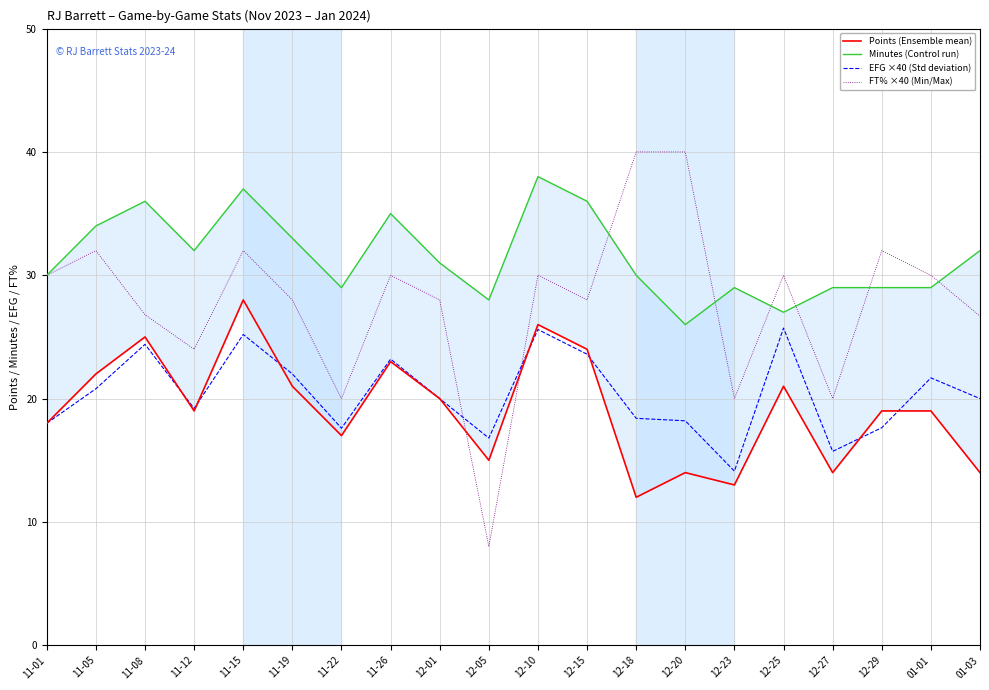

At 12-27, list the series in order from largest to smallest.

Minutes (Control run), FT% ×40 (Min/Max), EFG ×40 (Std deviation), Points (Ensemble mean)